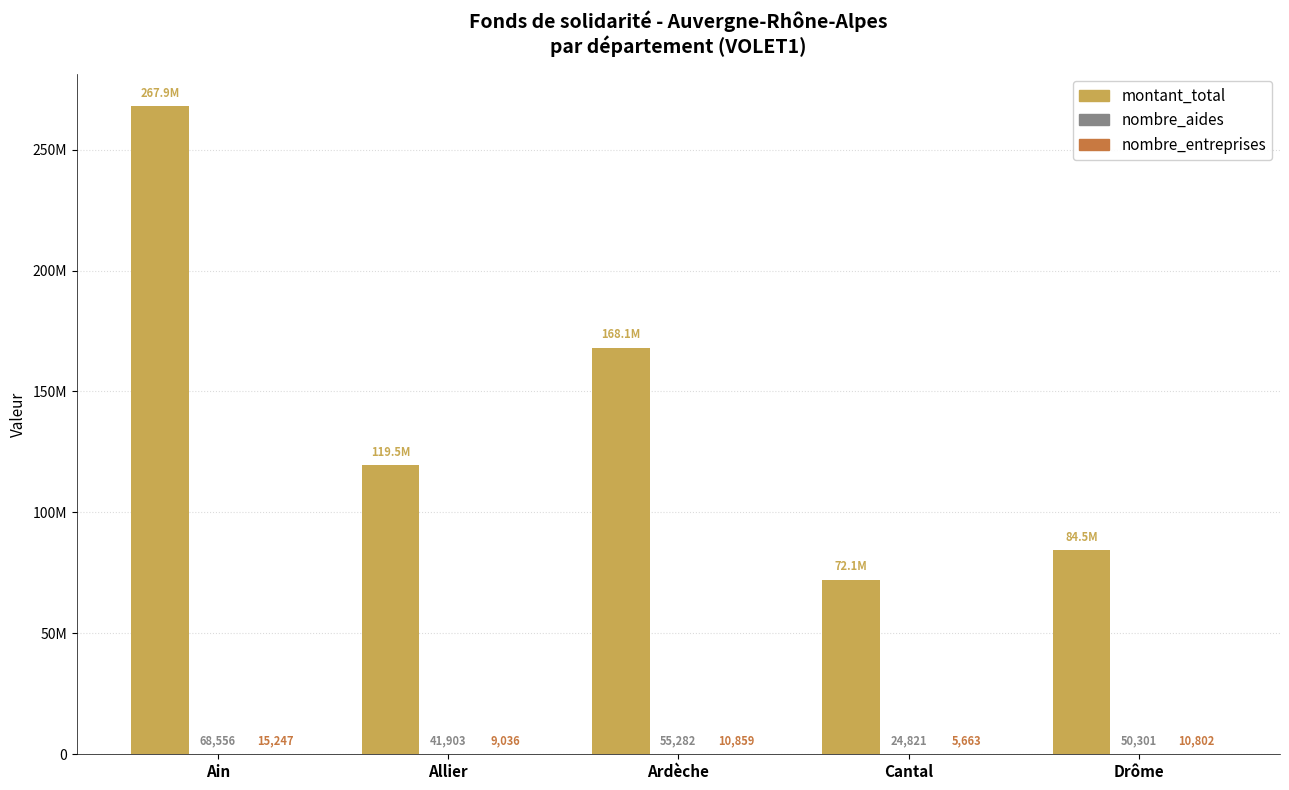

How many bars are there in each group?

3